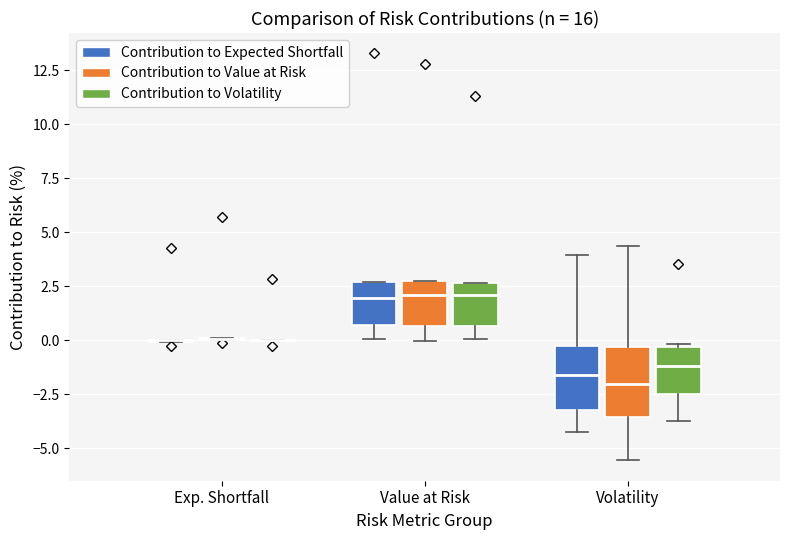

Reading left to right, read every box against the y-axis: the position of its median line, the range the box covers, and the ends of its whiskers. The values are not printed on the chart, so give them approximately, as read against the axis.

Exp. Shortfall (Contribution to Expected Shortfall): box collapsed to a line at 0.0, whiskers 0.0 to 0.0
Exp. Shortfall (Contribution to Value at Risk): box collapsed to a line at 0.0, whiskers 0.0 to 0.0
Exp. Shortfall (Contribution to Volatility): box collapsed to a line at 0.0, whiskers 0.0 to 0.0
Value at Risk (Contribution to Expected Shortfall): median 2.0, box 0.5 to 2.5, whiskers 0.0 to 2.5
Value at Risk (Contribution to Value at Risk): median 2.0, box 0.5 to 2.5, whiskers 0.0 to 2.5
Value at Risk (Contribution to Volatility): median 2.0, box 0.5 to 2.5, whiskers 0.0 to 2.5
Volatility (Contribution to Expected Shortfall): median -1.5, box -3.0 to -0.5, whiskers -4.0 to 4.0
Volatility (Contribution to Value at Risk): median -2.0, box -3.5 to -0.5, whiskers -5.5 to 4.5
Volatility (Contribution to Volatility): median -1.0, box -2.5 to -0.5, whiskers -3.5 to 0.0